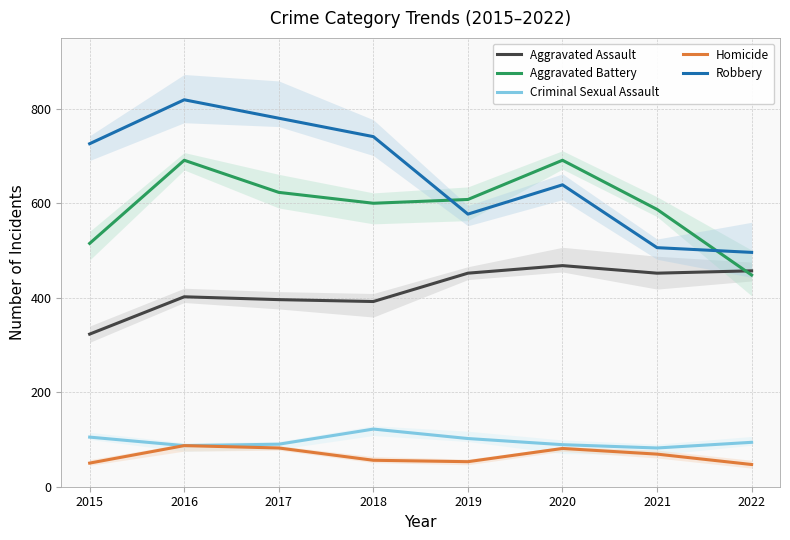

Which series has the largest range (max minus min)?

Robbery